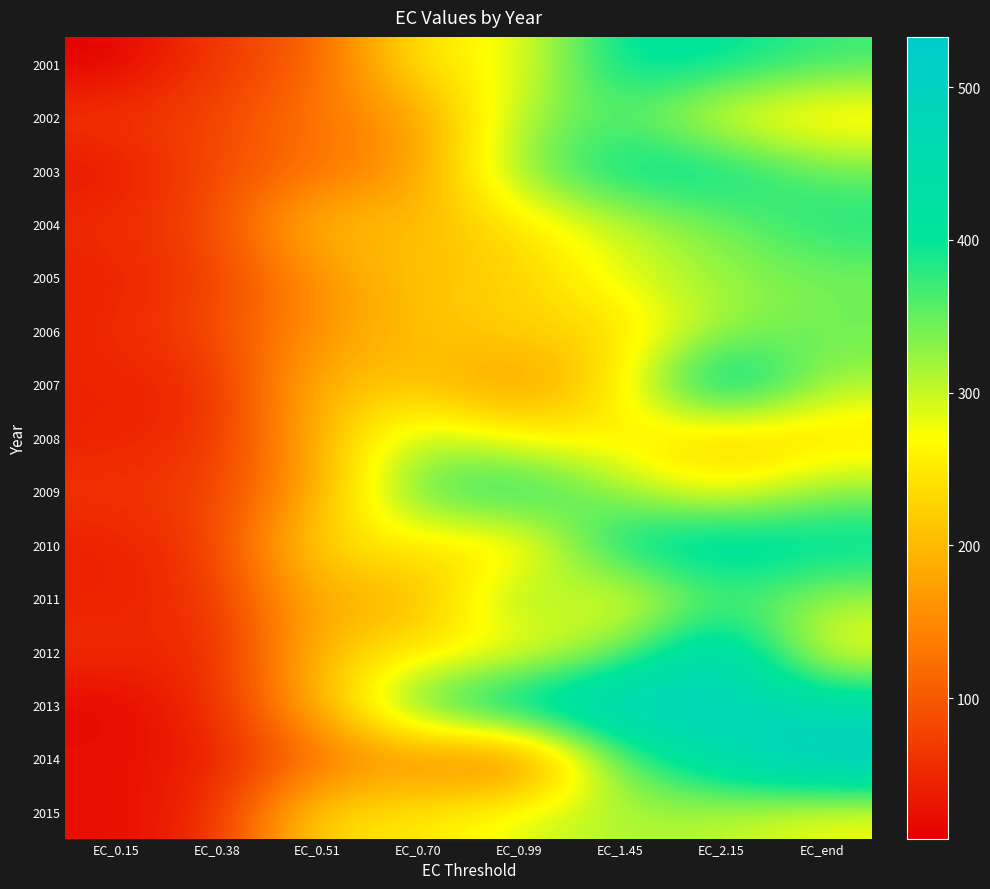

Reading right to left, list all the values displayed in this chart.

2001: EC_end=371.9	EC_2.15=410.6	EC_1.45=416.2	EC_0.99=269.2	EC_0.70=255.1	EC_0.51=103.0	EC_0.38=68.6	EC_0.15=8.1
2002: EC_end=236.6	EC_2.15=265.6	EC_1.45=366.5	EC_0.99=314.8	EC_0.70=162.4	EC_0.51=137.3	EC_0.38=75.3	EC_0.15=65.9
2003: EC_end=349.2	EC_2.15=418.1	EC_1.45=414.0	EC_0.99=332.9	EC_0.70=167.7	EC_0.51=120.1	EC_0.38=87.7	EC_0.15=28.4
2004: EC_end=392.4	EC_2.15=340.5	EC_1.45=297.7	EC_0.99=243.8	EC_0.70=194.4	EC_0.51=213.6	EC_0.38=79.8	EC_0.15=54.8
2005: EC_end=338.1	EC_2.15=324.8	EC_1.45=286.8	EC_0.99=218.9	EC_0.70=213.8	EC_0.51=157.5	EC_0.38=74.1	EC_0.15=40.7
2006: EC_end=348.9	EC_2.15=320.6	EC_1.45=229.4	EC_0.99=227.3	EC_0.70=207.9	EC_0.51=159.2	EC_0.38=85.1	EC_0.15=48.4
2007: EC_end=313.5	EC_2.15=476.7	EC_1.45=244.4	EC_0.99=155.2	EC_0.70=209.8	EC_0.51=202.6	EC_0.38=50.5	EC_0.15=43.6
2008: EC_end=229.7	EC_2.15=202.7	EC_1.45=259.5	EC_0.99=256.9	EC_0.70=320.3	EC_0.51=190.3	EC_0.38=58.3	EC_0.15=42.9
2009: EC_end=331.6	EC_2.15=258.5	EC_1.45=318.4	EC_0.99=415.0	EC_0.70=365.2	EC_0.51=178.6	EC_0.38=72.7	EC_0.15=62.6
2010: EC_end=423.4	EC_2.15=450.7	EC_1.45=425.5	EC_0.99=219.4	EC_0.70=253.9	EC_0.51=242.4	EC_0.38=69.3	EC_0.15=40.0
2011: EC_end=317.9	EC_2.15=367.8	EC_1.45=247.2	EC_0.99=358.7	EC_0.70=177.6	EC_0.51=196.0	EC_0.38=60.0	EC_0.15=42.5
2012: EC_end=262.7	EC_2.15=487.9	EC_1.45=334.3	EC_0.99=251.0	EC_0.70=249.6	EC_0.51=205.9	EC_0.38=40.9	EC_0.15=58.2
2013: EC_end=446.8	EC_2.15=482.3	EC_1.45=506.0	EC_0.99=466.0	EC_0.70=378.8	EC_0.51=191.1	EC_0.38=54.5	EC_0.15=12.2
2014: EC_end=532.9	EC_2.15=457.0	EC_1.45=355.7	EC_0.99=86.9	EC_0.70=151.0	EC_0.51=118.6	EC_0.38=37.0	EC_0.15=25.7
2015: EC_end=272.6	EC_2.15=305.2	EC_1.45=314.6	EC_0.99=289.9	EC_0.70=247.0	EC_0.51=239.1	EC_0.38=51.4	EC_0.15=21.2